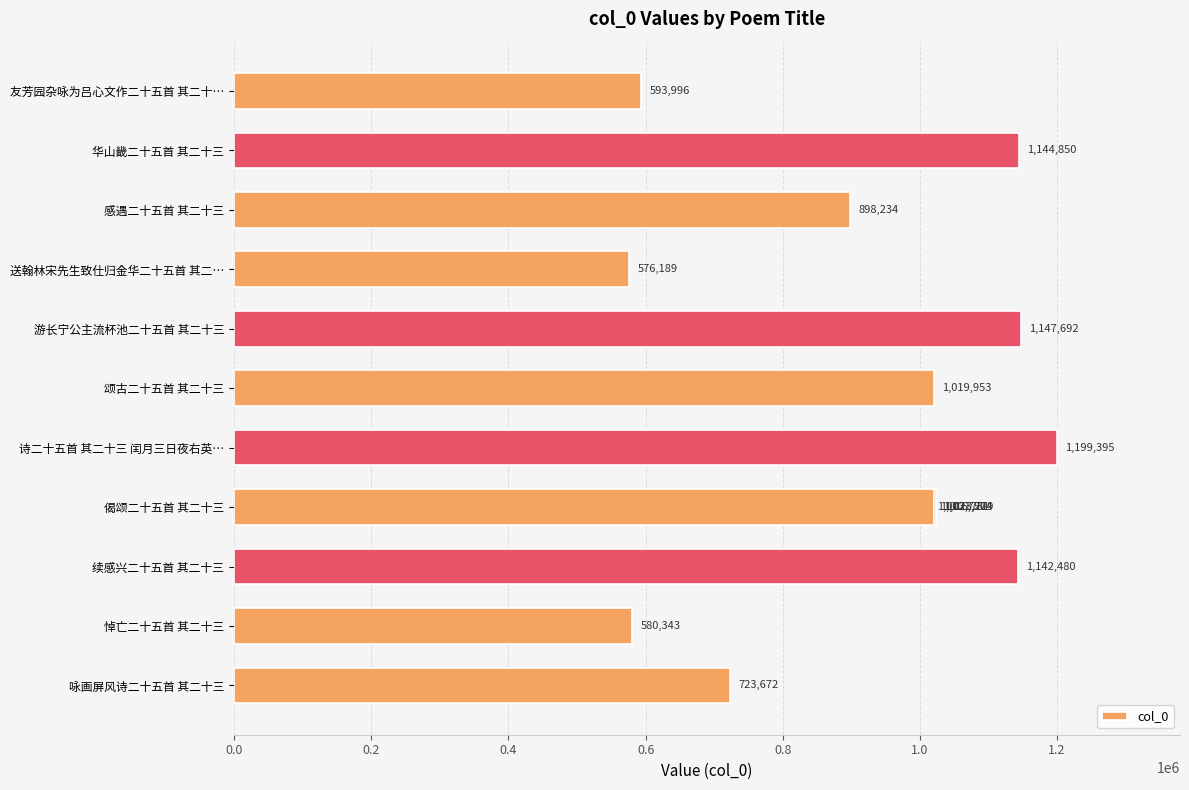

Approximately how many times larger is the value at 1.2 compared to 1.4?

1.0